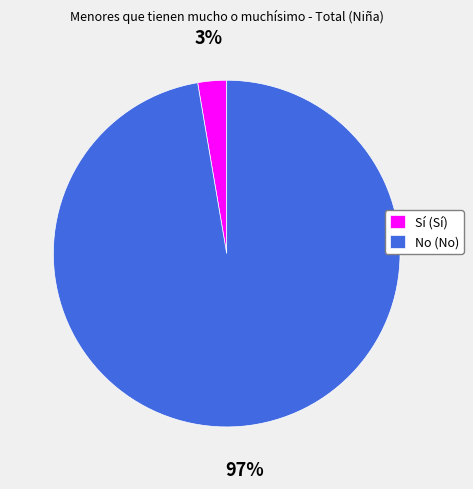

How many slices are in this pie chart?

2